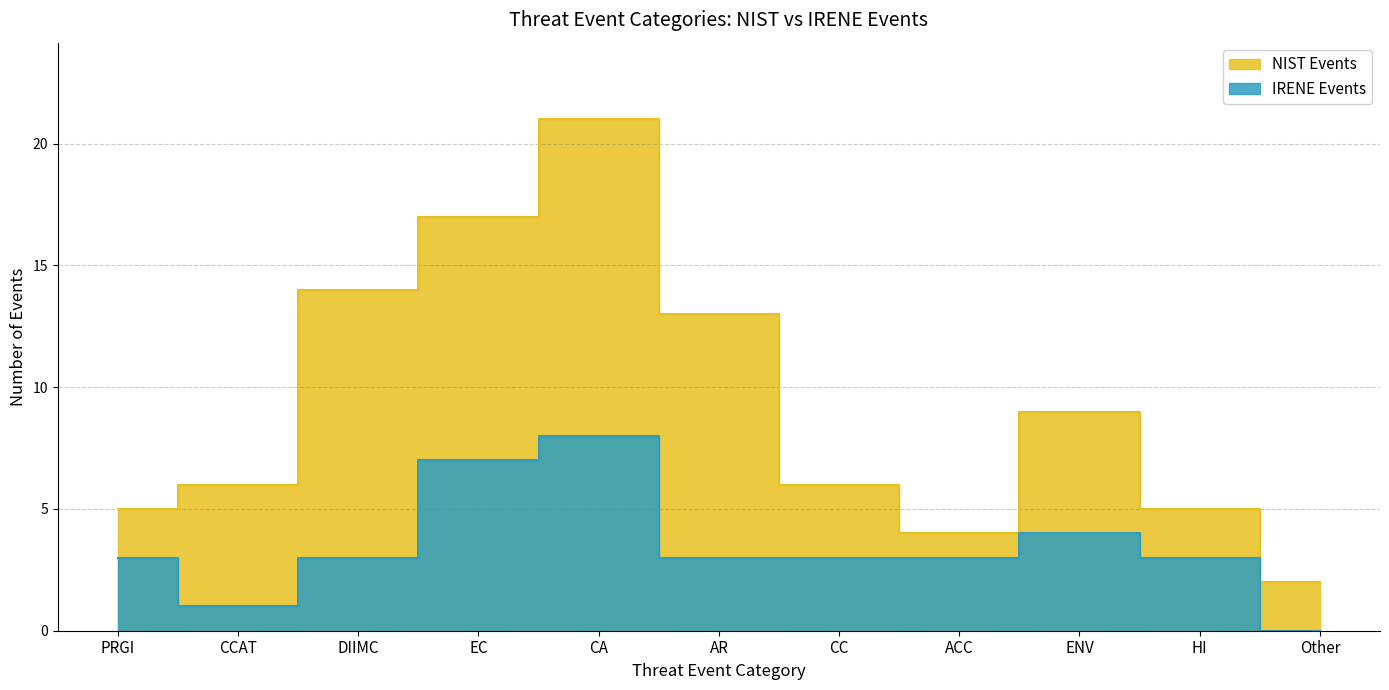

True or false: IRENE Events and NIST Events intersect in this chart.

False